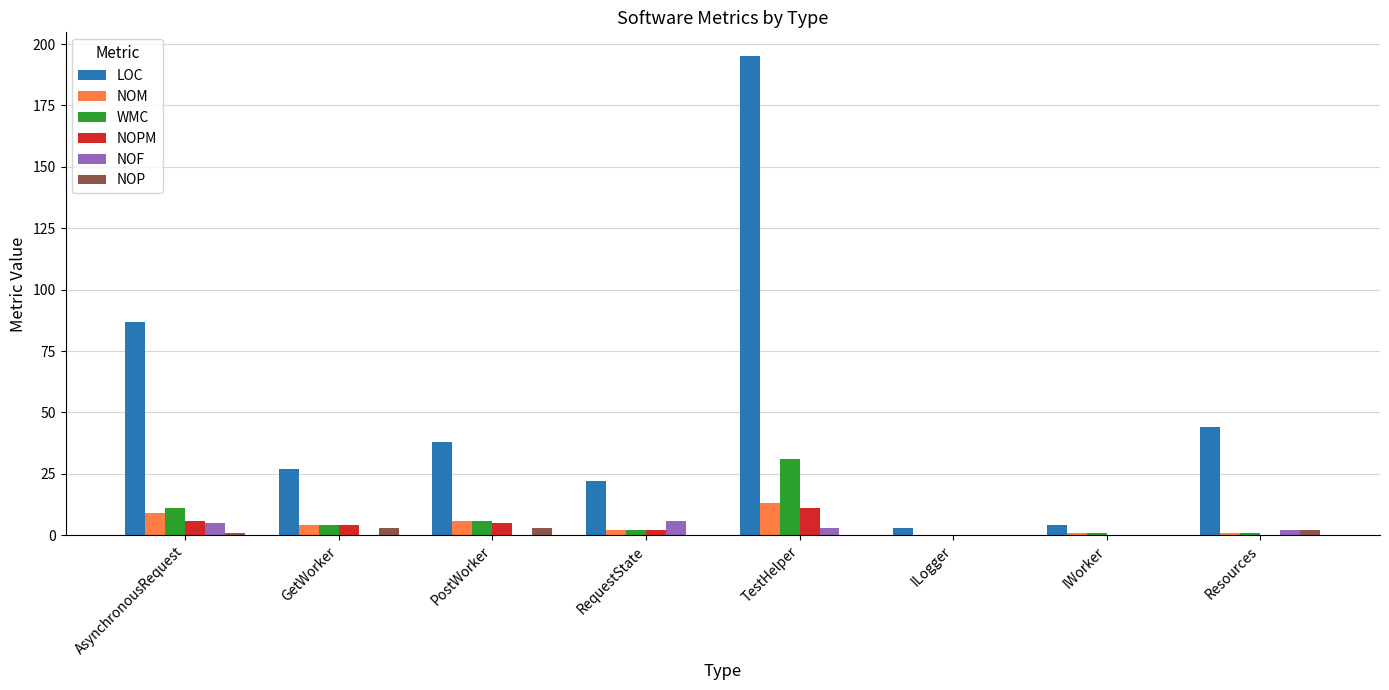

What is the sum of all NOF values?

16